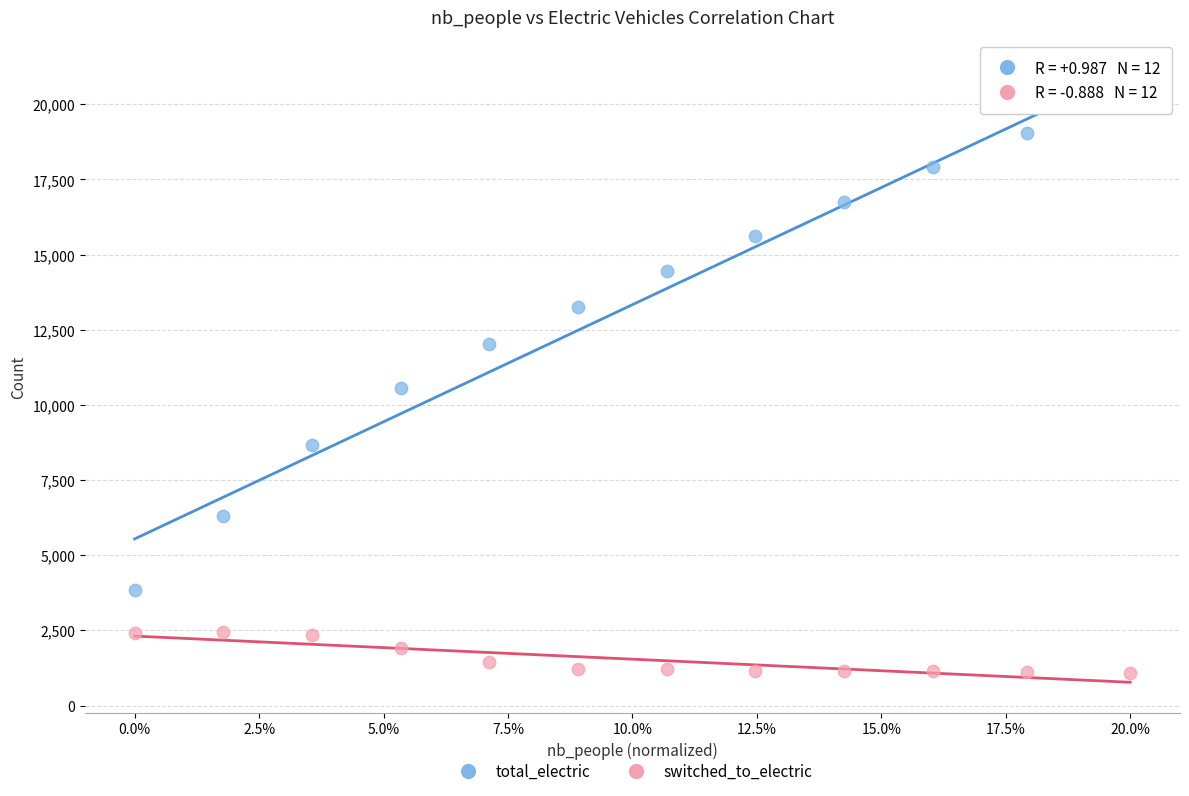

Which series contains the lowest Y value?

switched_to_electric